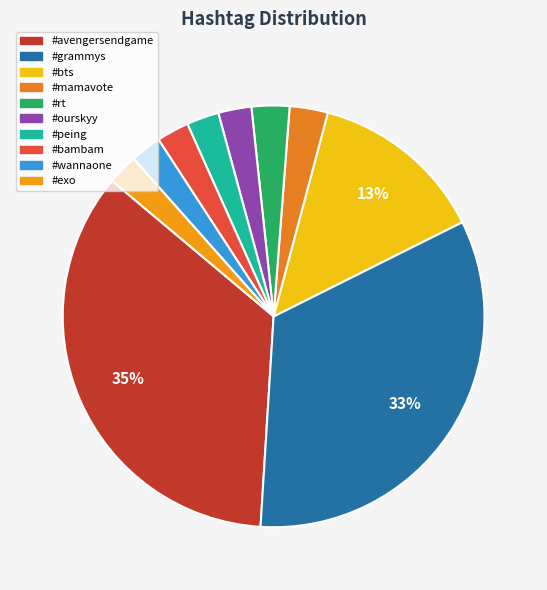

What percentage do #avengersendgame and #rt together represent?

38.0%